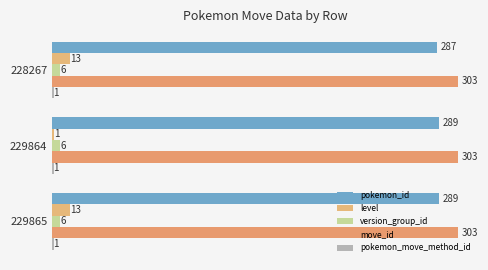

What is the minimum value shown in the chart?

1